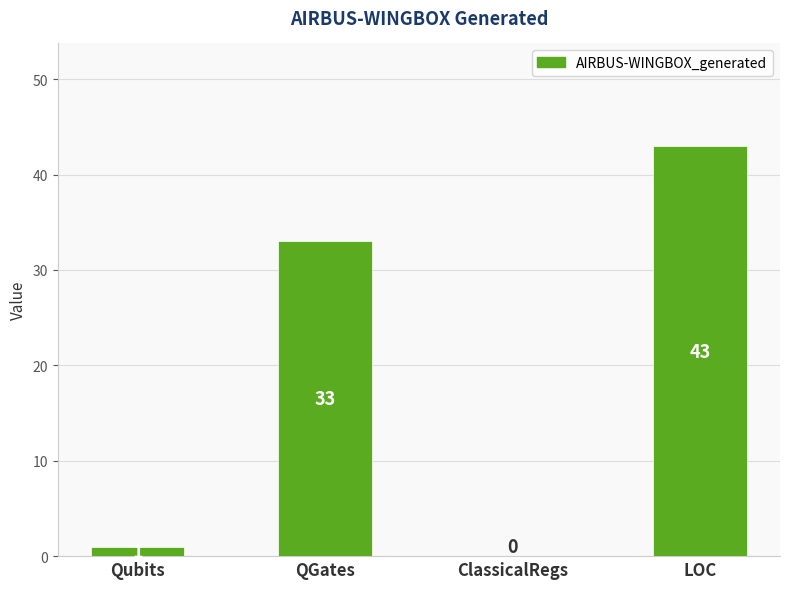

What is the approximate value at LOC?

43